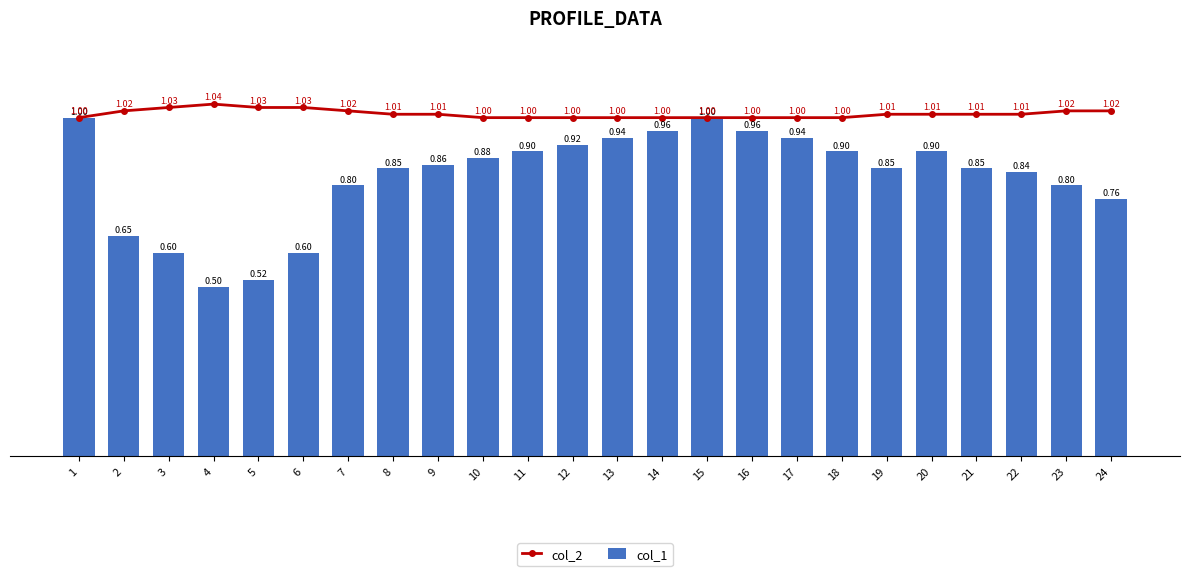

At how many categories does at least one series exceed 0?

24